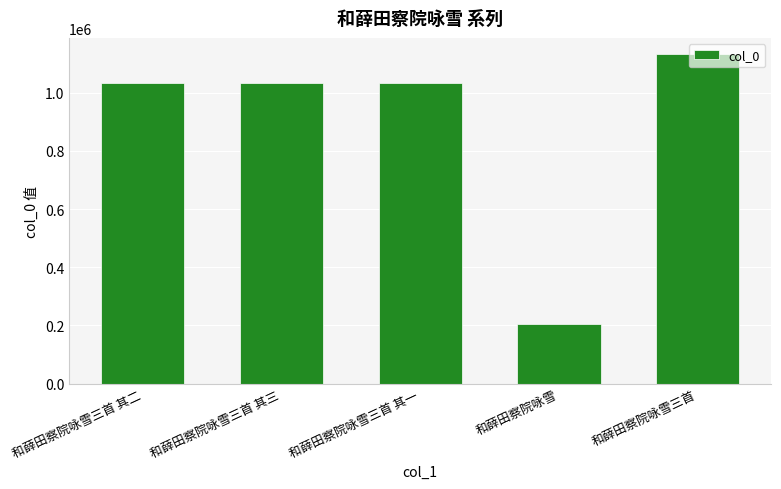

At which category does the chart reach its minimum across all series?

和薛田察院咏雪